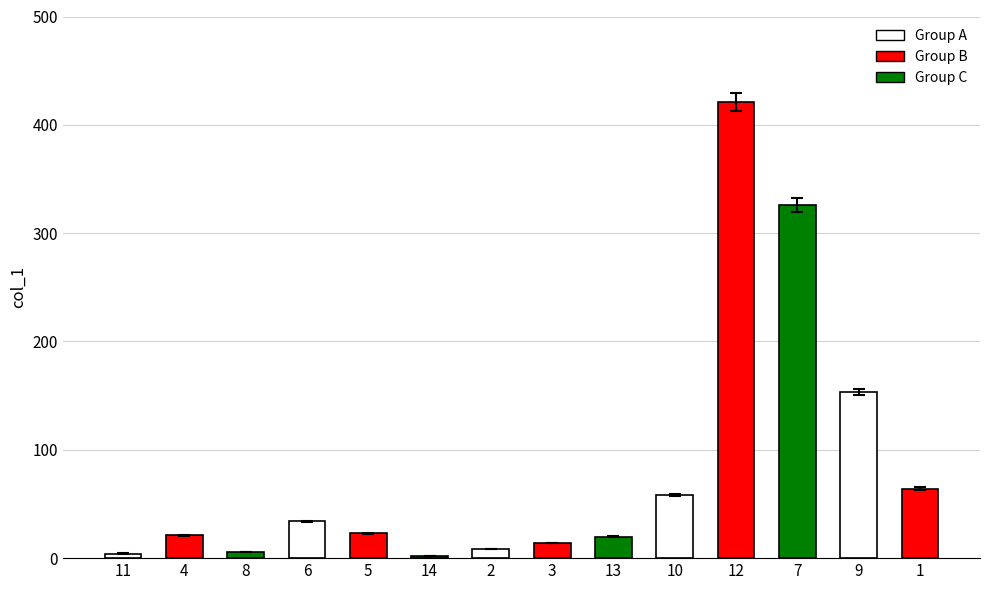

Approximately how many times larger is the value at 12 compared to 2?

49.0